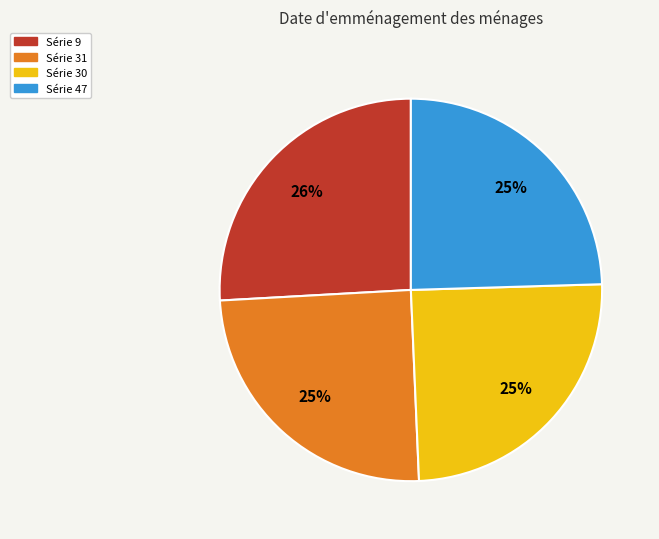

What percentage is the Série 31 slice, to the nearest percent?

25%